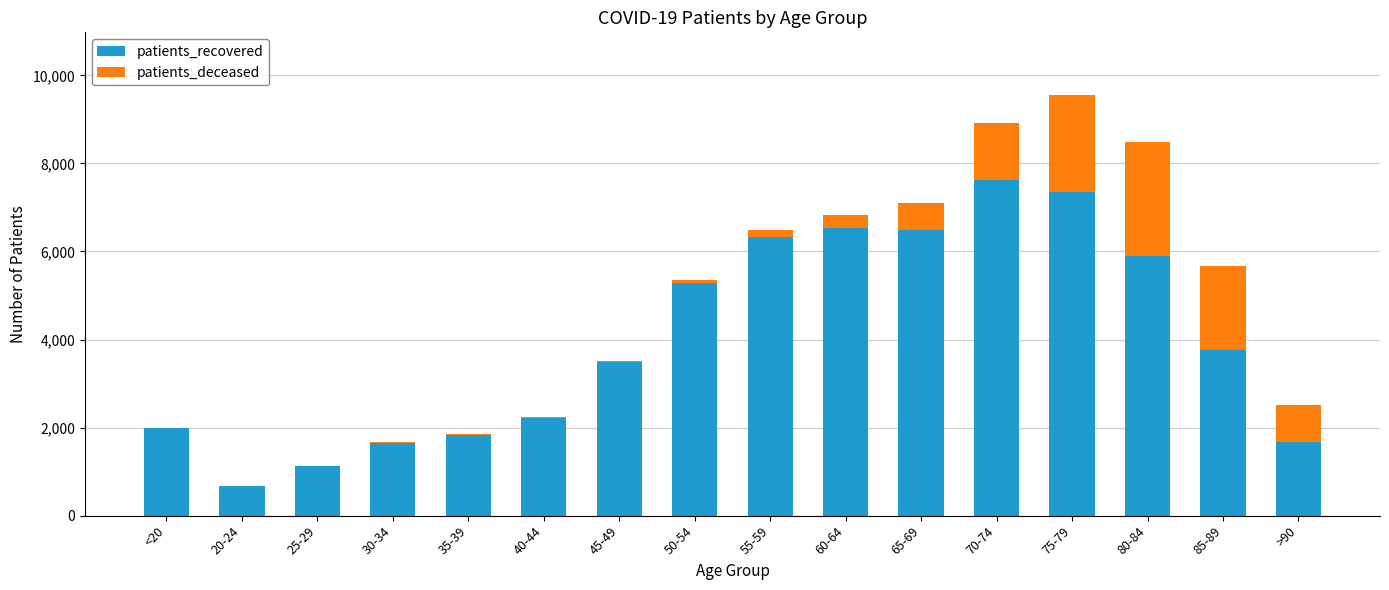

At which category is the sum across all series the highest?

75-79